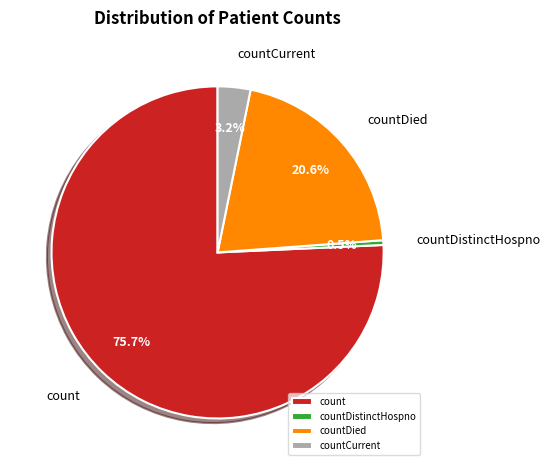

To the nearest percent, what is the difference between the largest and smallest slice percentages?

75%